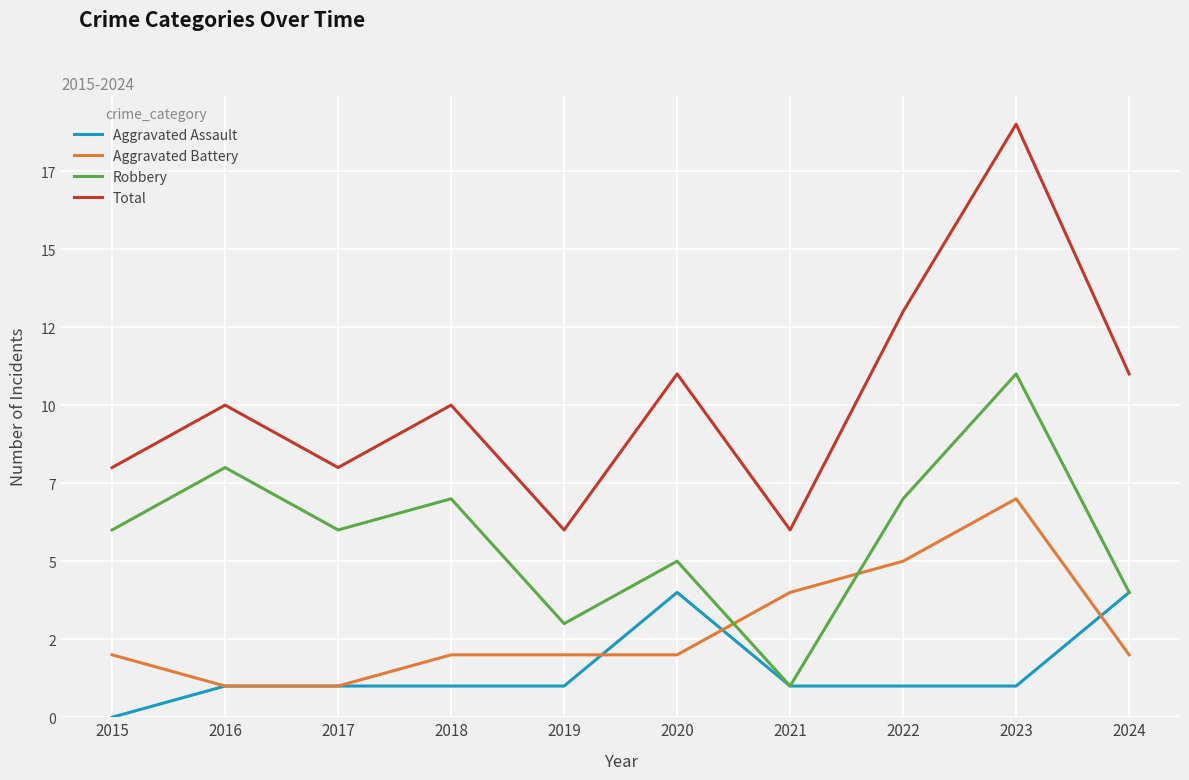

Where is Robbery nearest to the value 6?

2015